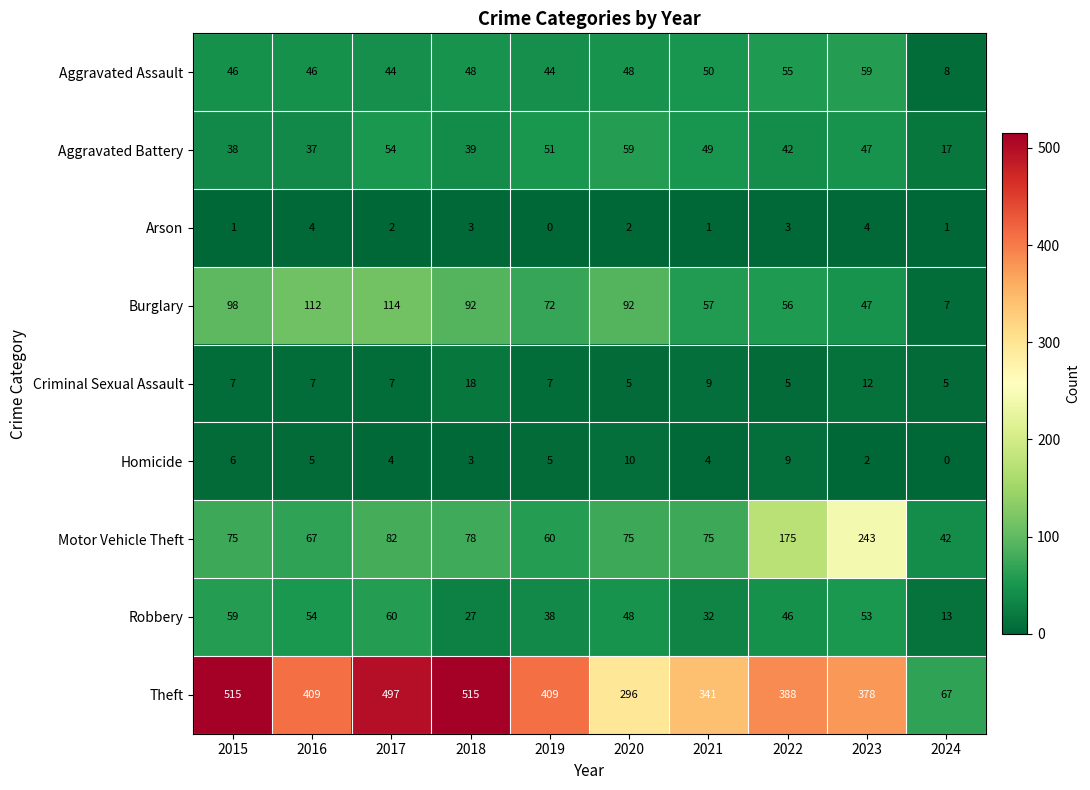

What is the approximate value of Homicide at 2015, to the nearest 10?

10